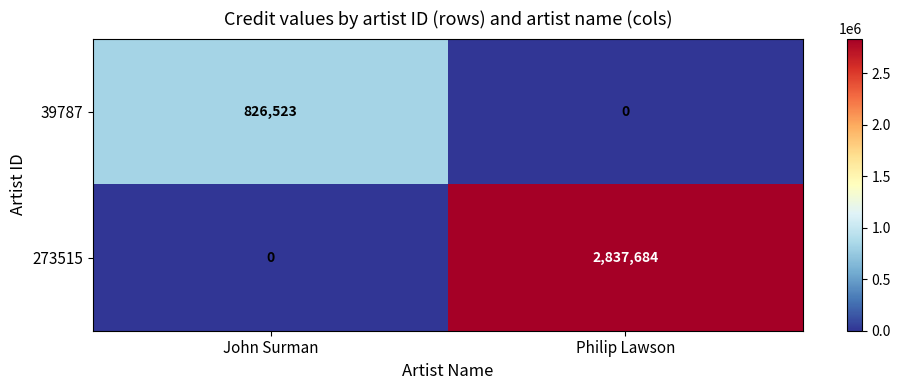

Where is 273515 nearest to the value 1418842?

John Surman